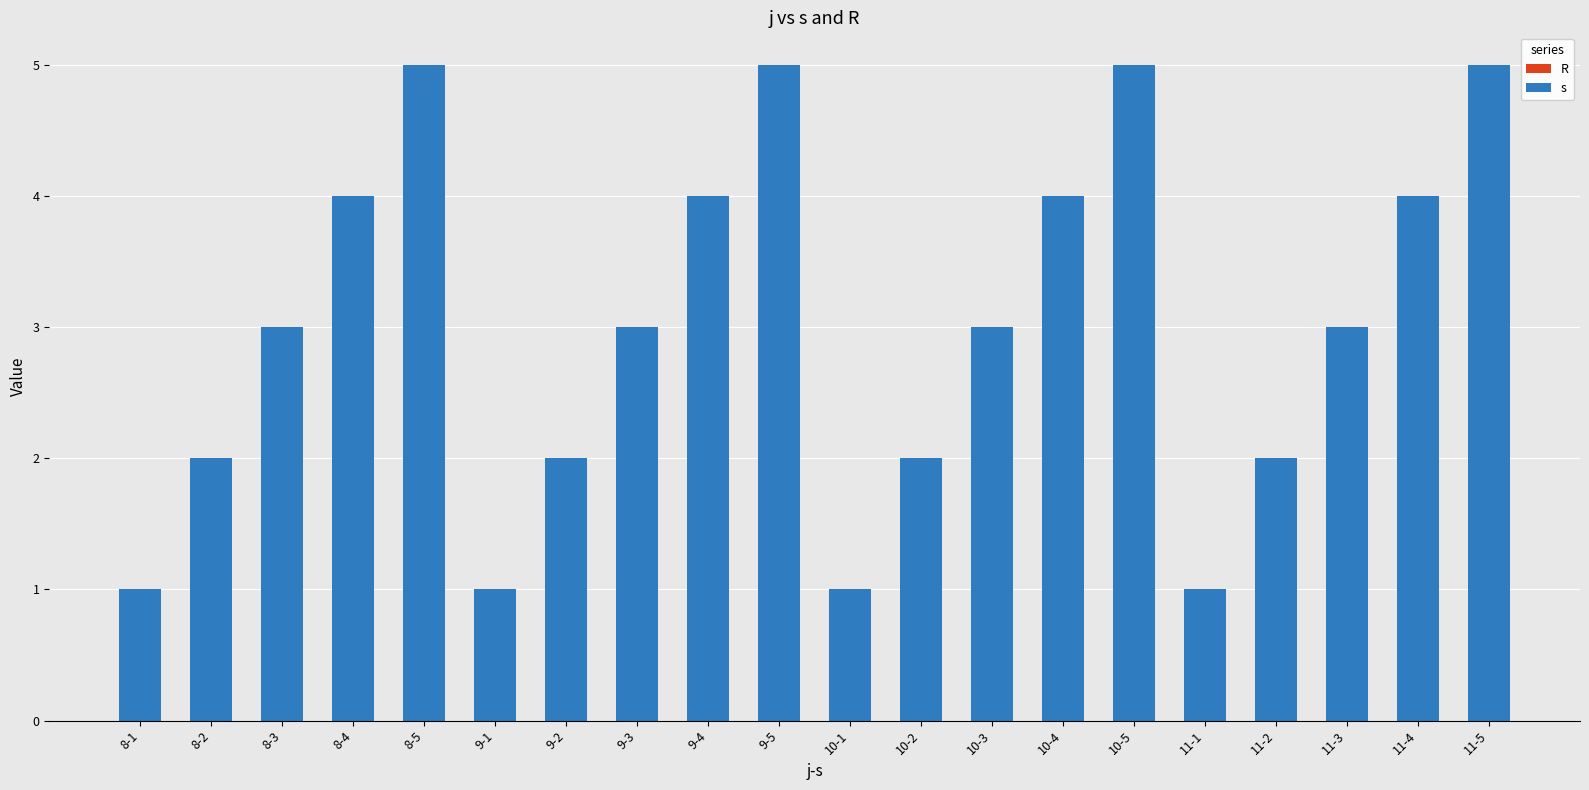

What position from the right is 8-4?

17